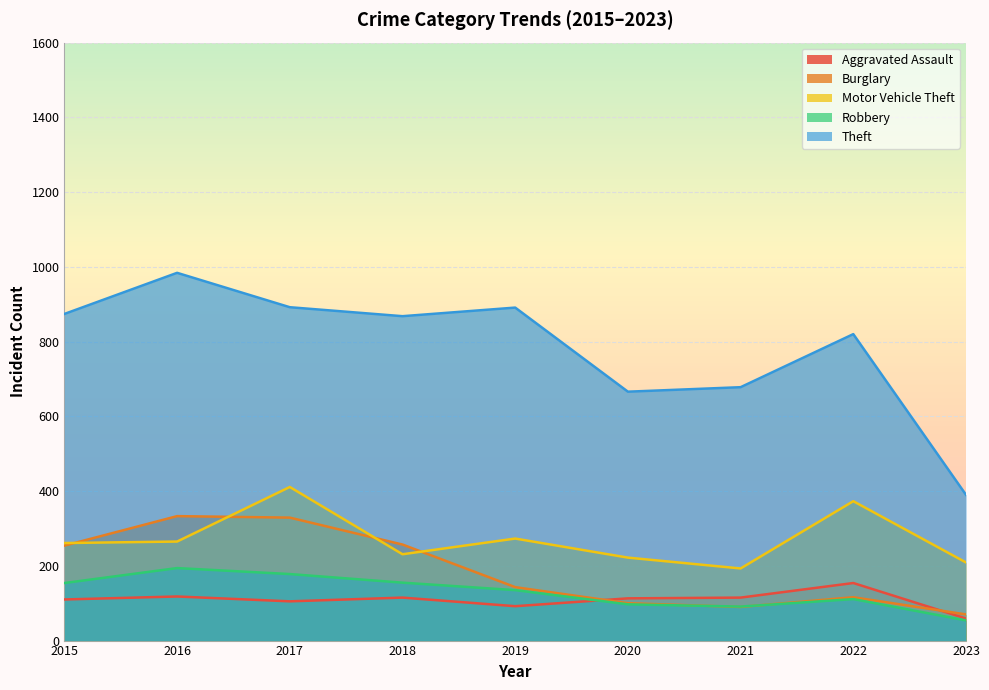

Reading left to right, extract all data points from this chart.

Aggravated Assault: 110	118	105	115	92	113	115	154	59
Burglary: 254	333	329	257	143	100	90	116	70
Motor Vehicle Theft: 261	265	411	231	273	222	193	373	209
Robbery: 154	194	178	155	135	97	91	111	54
Theft: 874	984	892	868	891	666	678	820	390